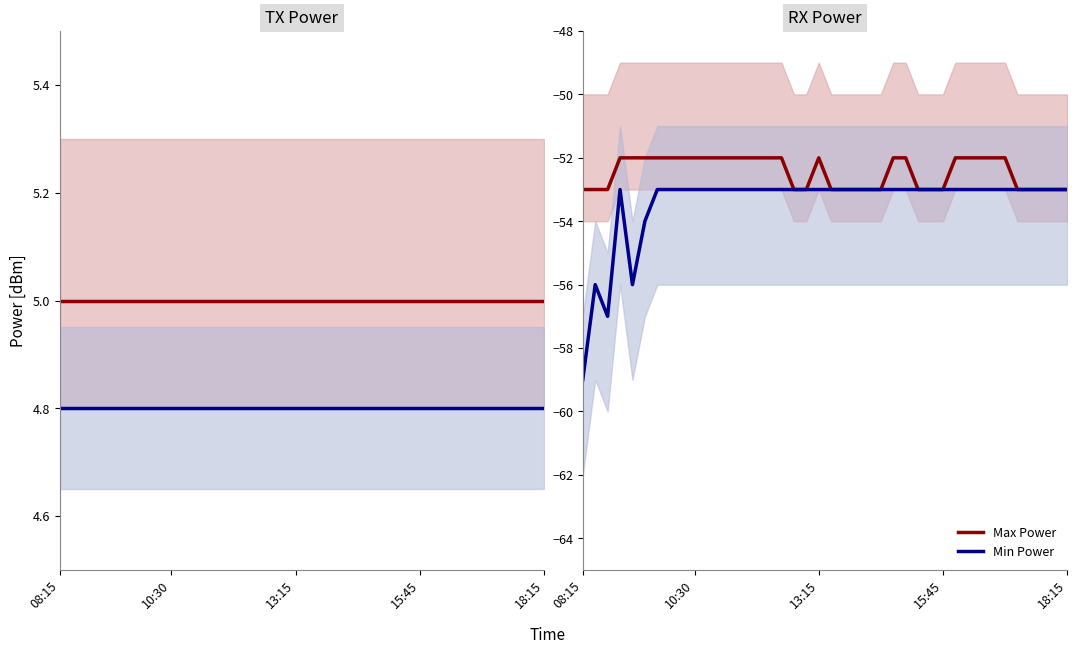

In Max Power, how many points are higher than both neighbors (excluding endpoints)?

1